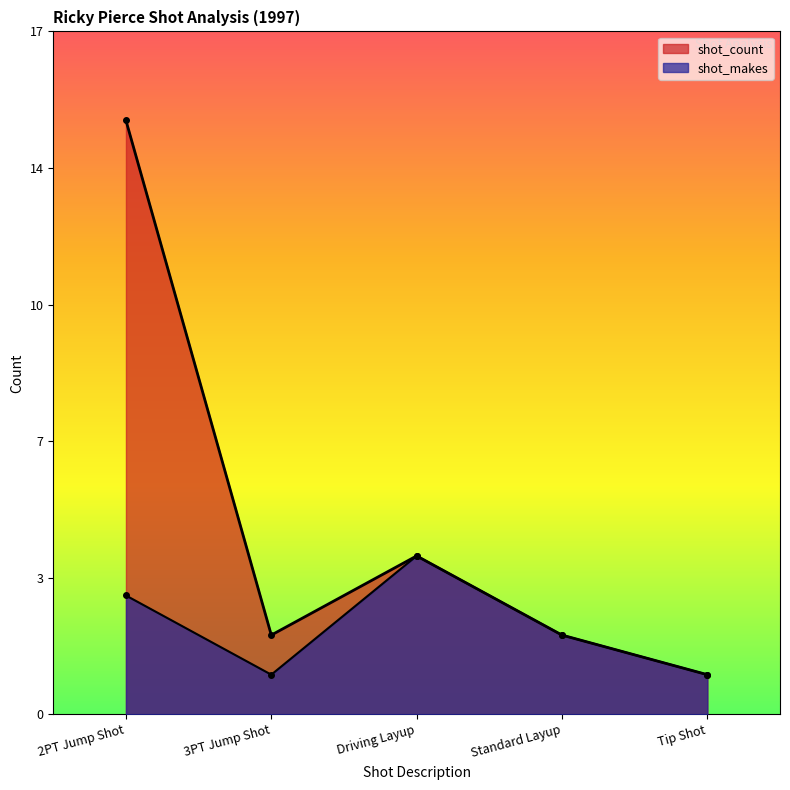

How many interior local valleys does the shot_makes series have?

1